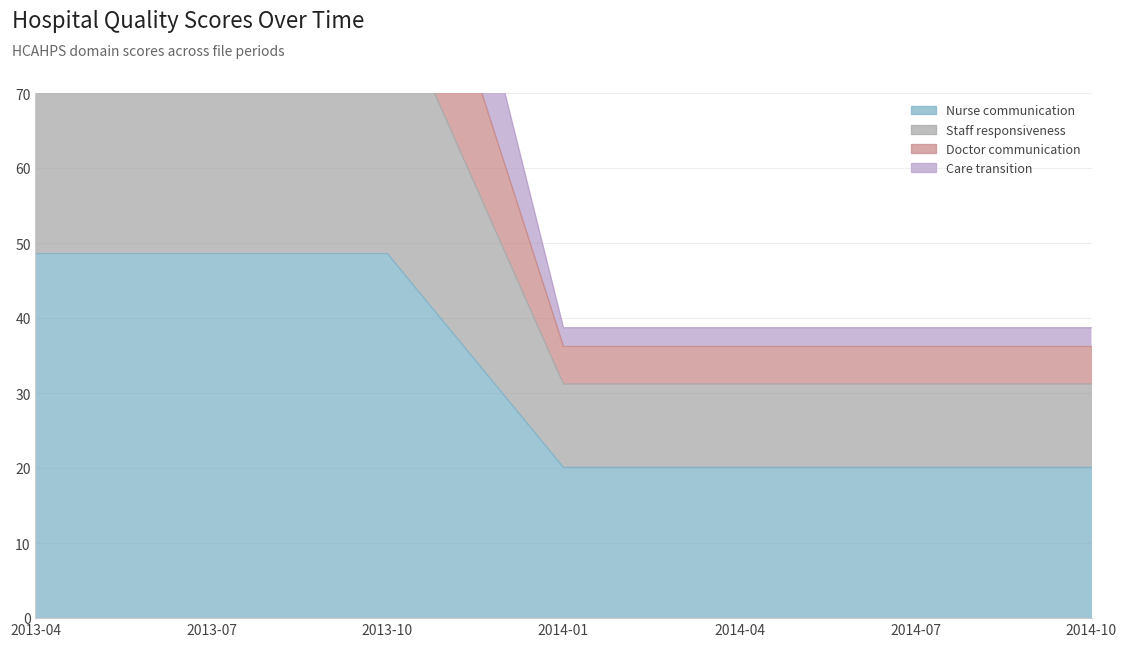

Reading right to left, transcribe all the data shown in this chart.

Nurse communication: 2014-10=20.1	2014-07=20.1	2014-04=20.1	2014-01=20.1	2013-10=48.6	2013-07=48.6	2013-04=48.6
Staff responsiveness: 2014-10=31.2	2014-07=31.2	2014-04=31.2	2014-01=31.2	2013-10=84.1	2013-07=84.1	2013-04=84.1
Doctor communication: 2014-10=36.2	2014-07=36.2	2014-04=36.2	2014-01=36.2	2013-10=109.0	2013-07=109.0	2013-04=109.0
Care transition: 2014-10=38.7	2014-07=38.7	2014-04=38.7	2014-01=38.7	2013-10=132.7	2013-07=132.7	2013-04=132.7